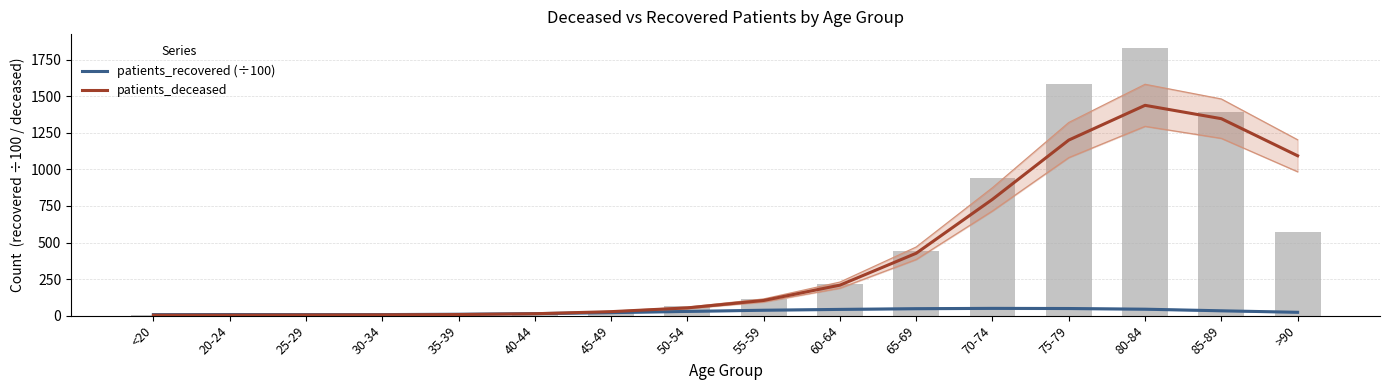

What is the label of the 16th bar from the left?

>90